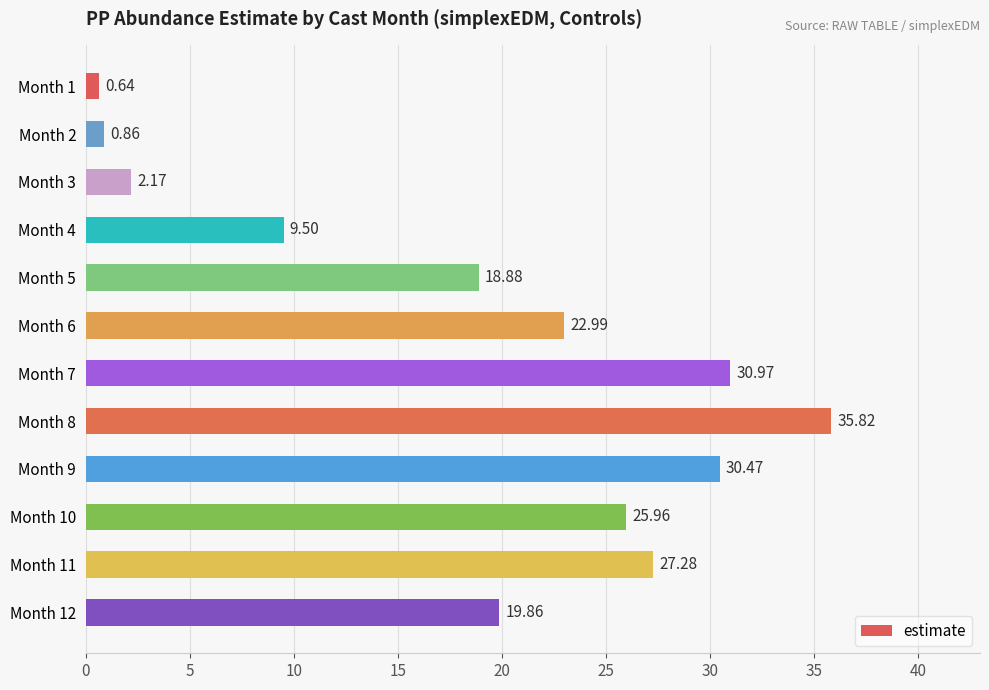

What is the difference between the values at Month 11 and Month 8?

8.5